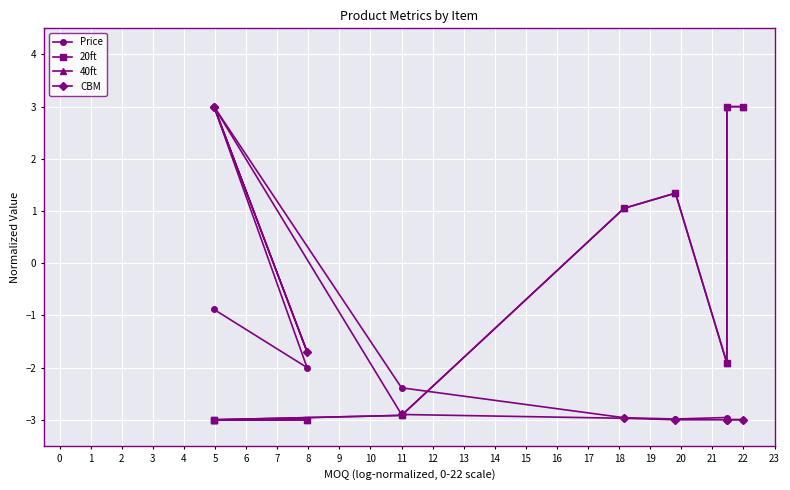

Rank the series at 4 from lowest to highest value.

CBM, Price, 20ft, 40ft